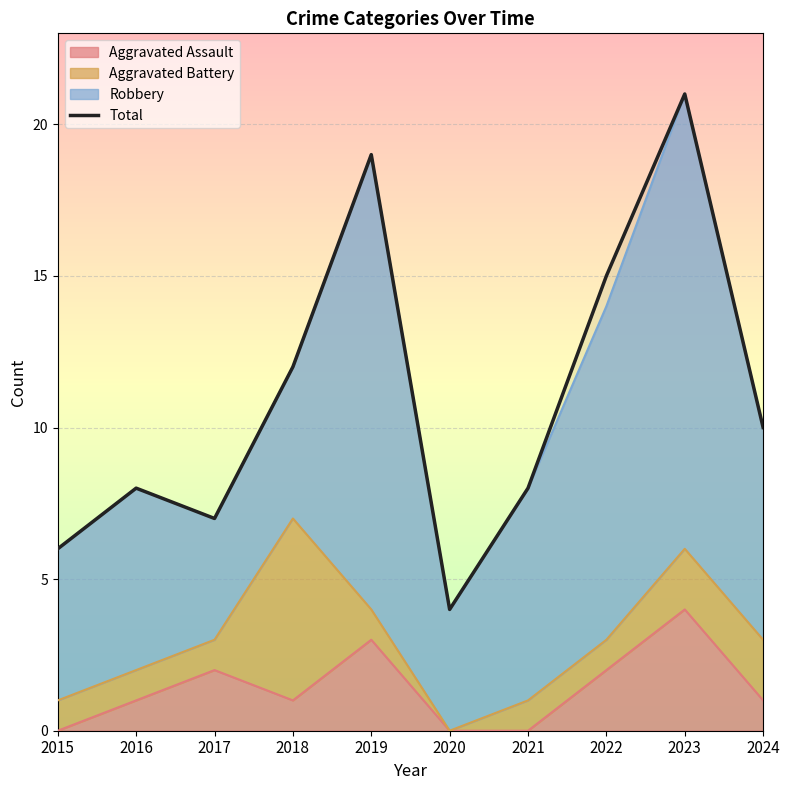

What is the sum of all values?

110